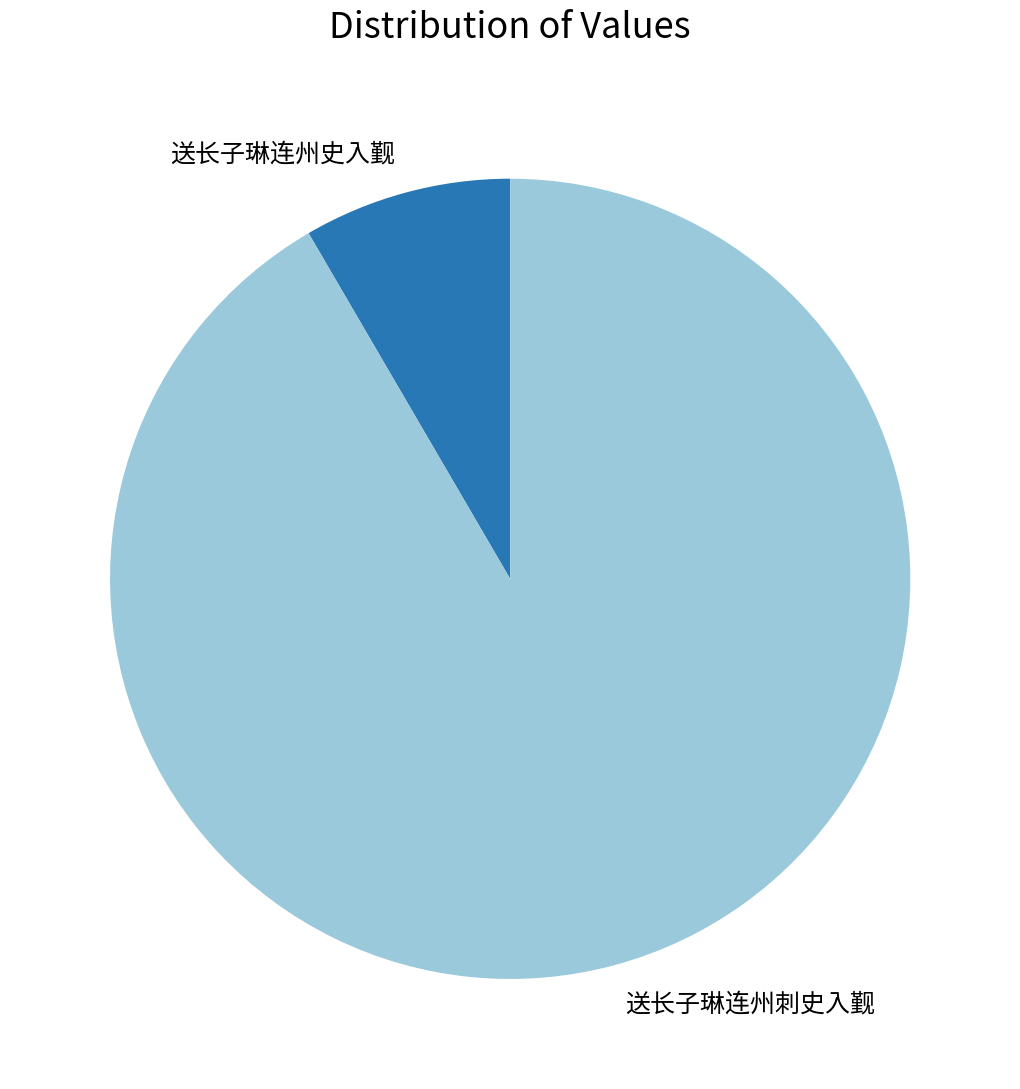

Combined, do 送长子琳连州史入觐 and 送长子琳连州刺史入觐 account for over 50%?

Yes